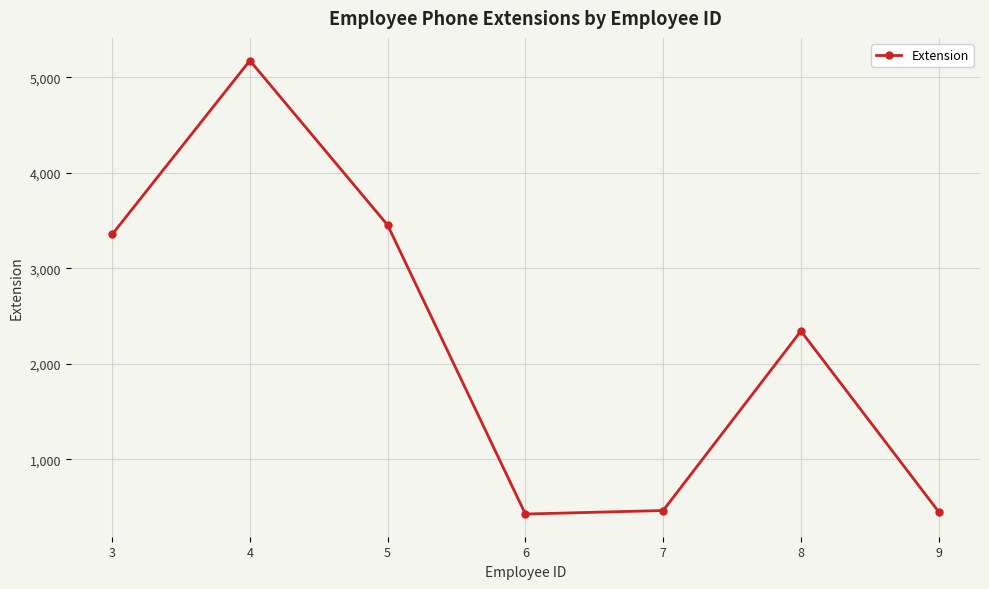

Is it true that the value at 6 is 428?

True